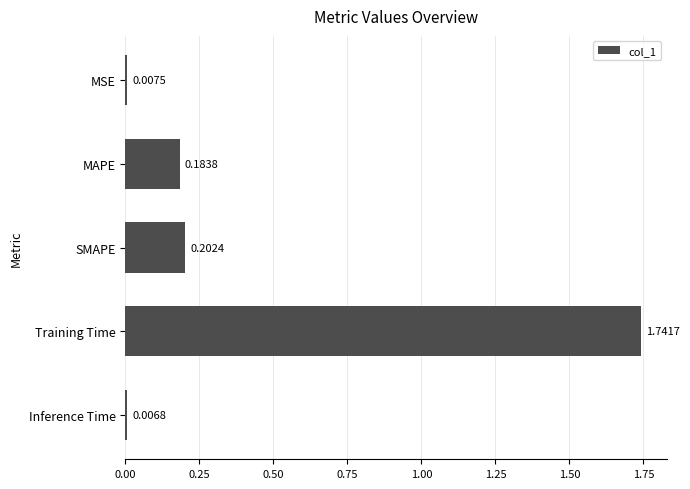

Which label corresponds to the smallest value in the chart?

Inference Time